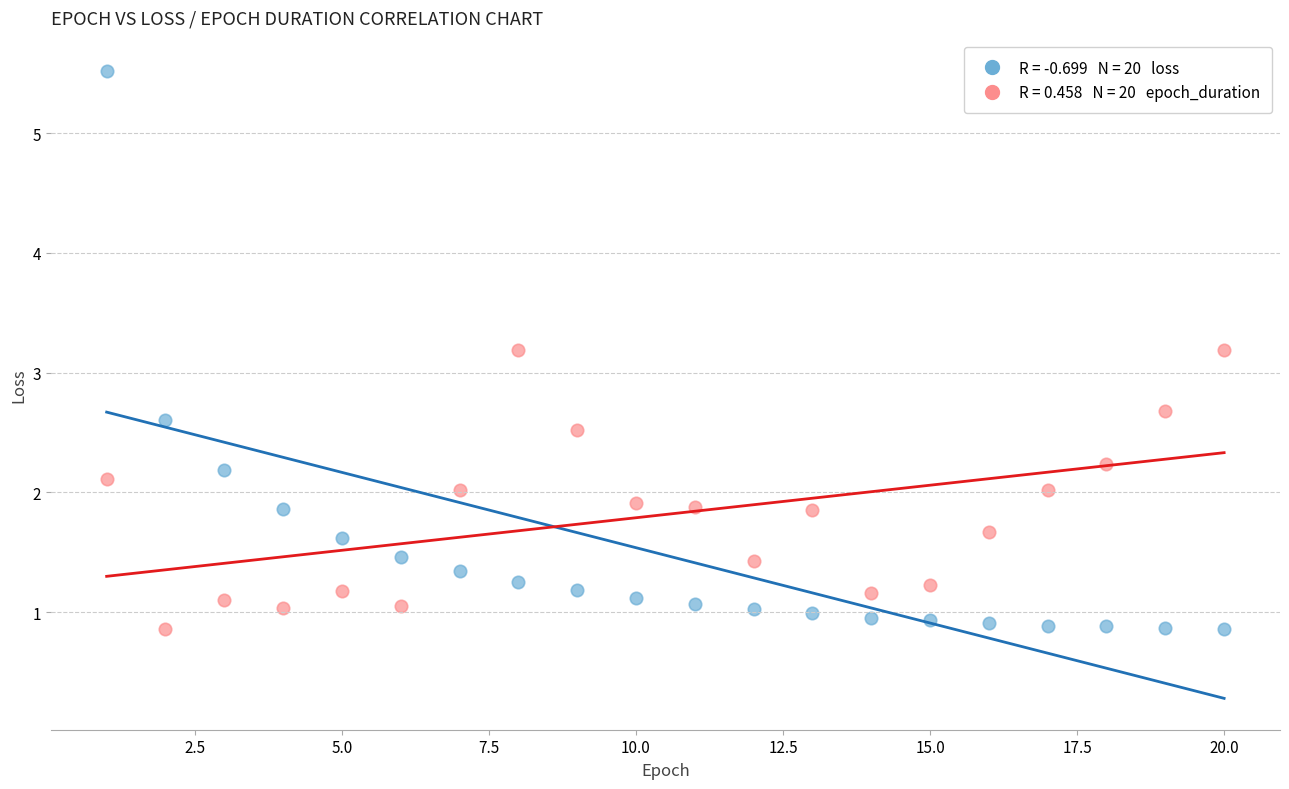

Across all data points, what is the range of X values (max minus min)?

19.0